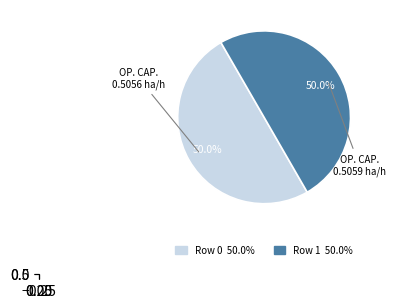

What portion of the pie excludes Row 0?

50.0%